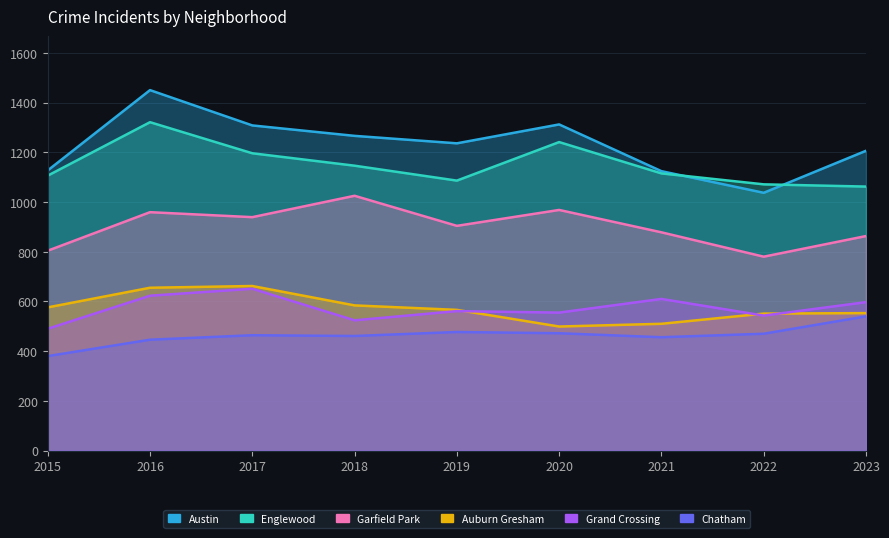

Does the chart display data point markers on the line(s)?

No